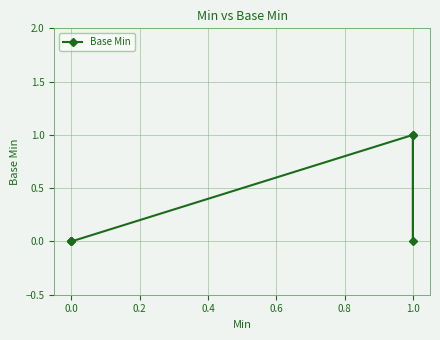

How many values are between 0 and 1?

6